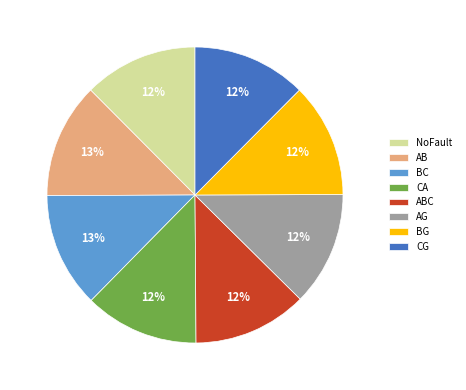

Does ABC account for over 50% of the chart?

No